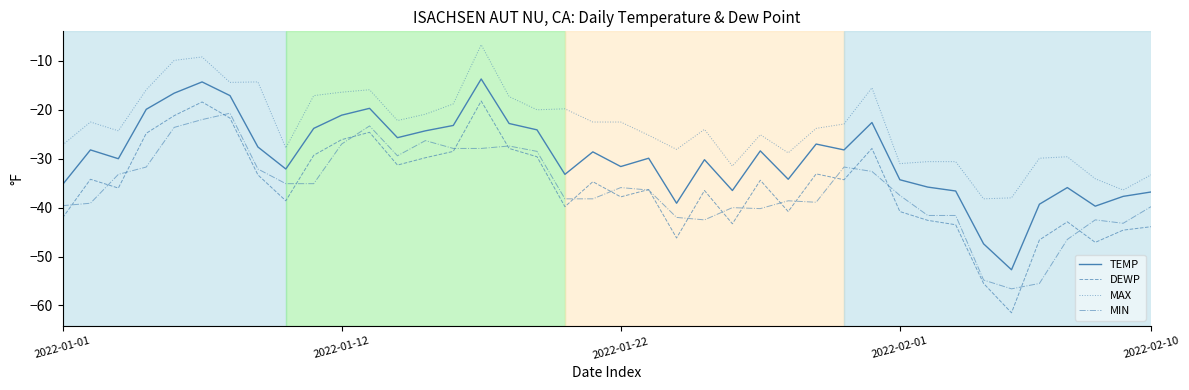

Which series has the largest total across all categories?

MAX